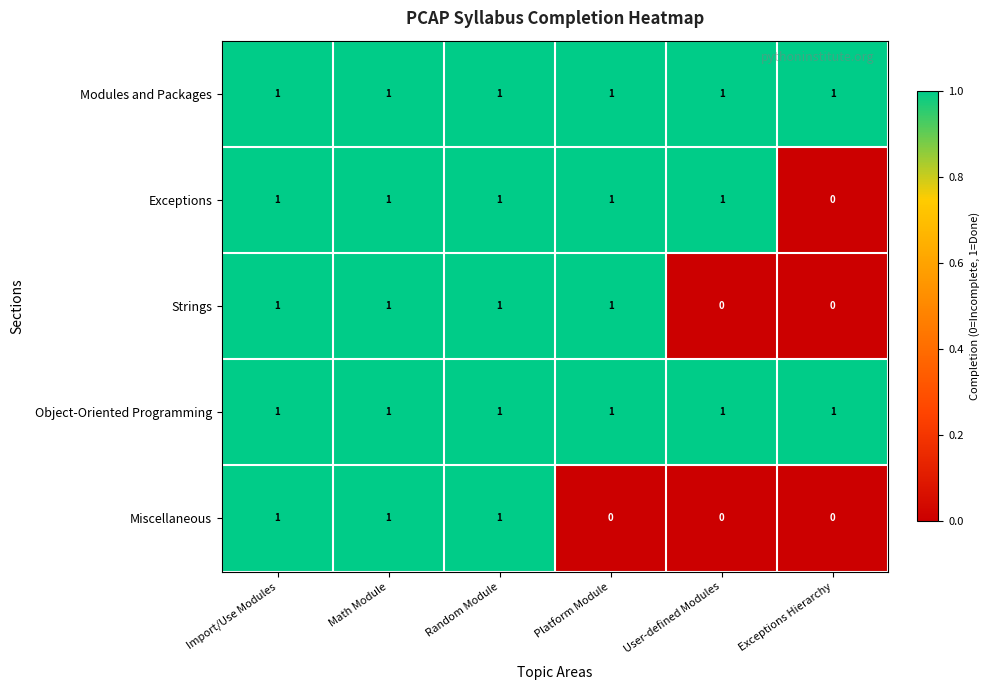

What is the sum of all Strings values?

4